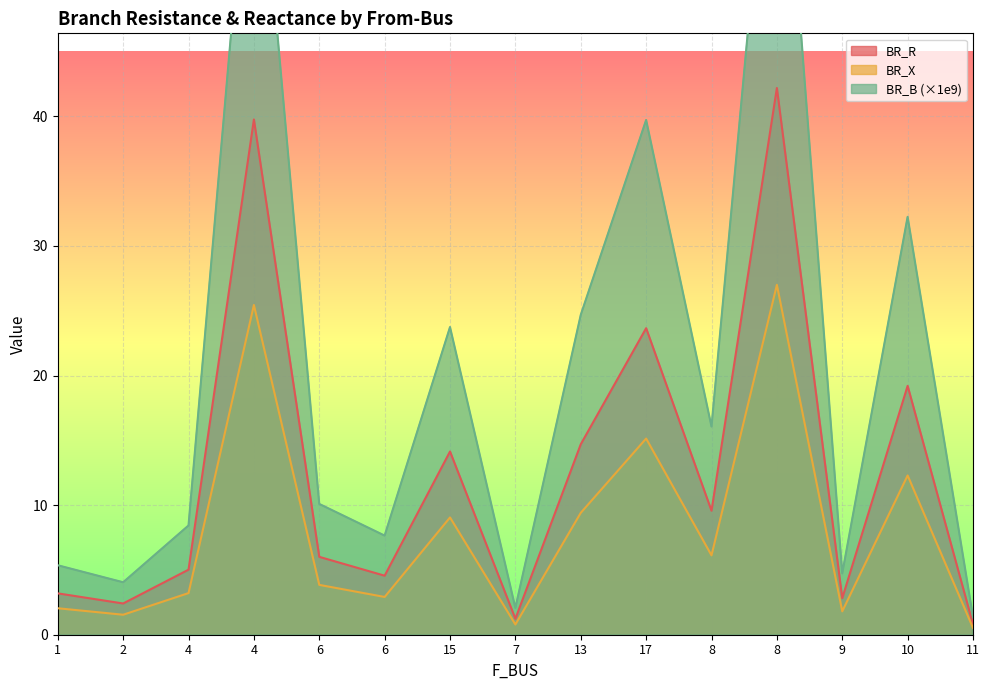

The BR_R series shows 5.0 at 4. True or false?

True